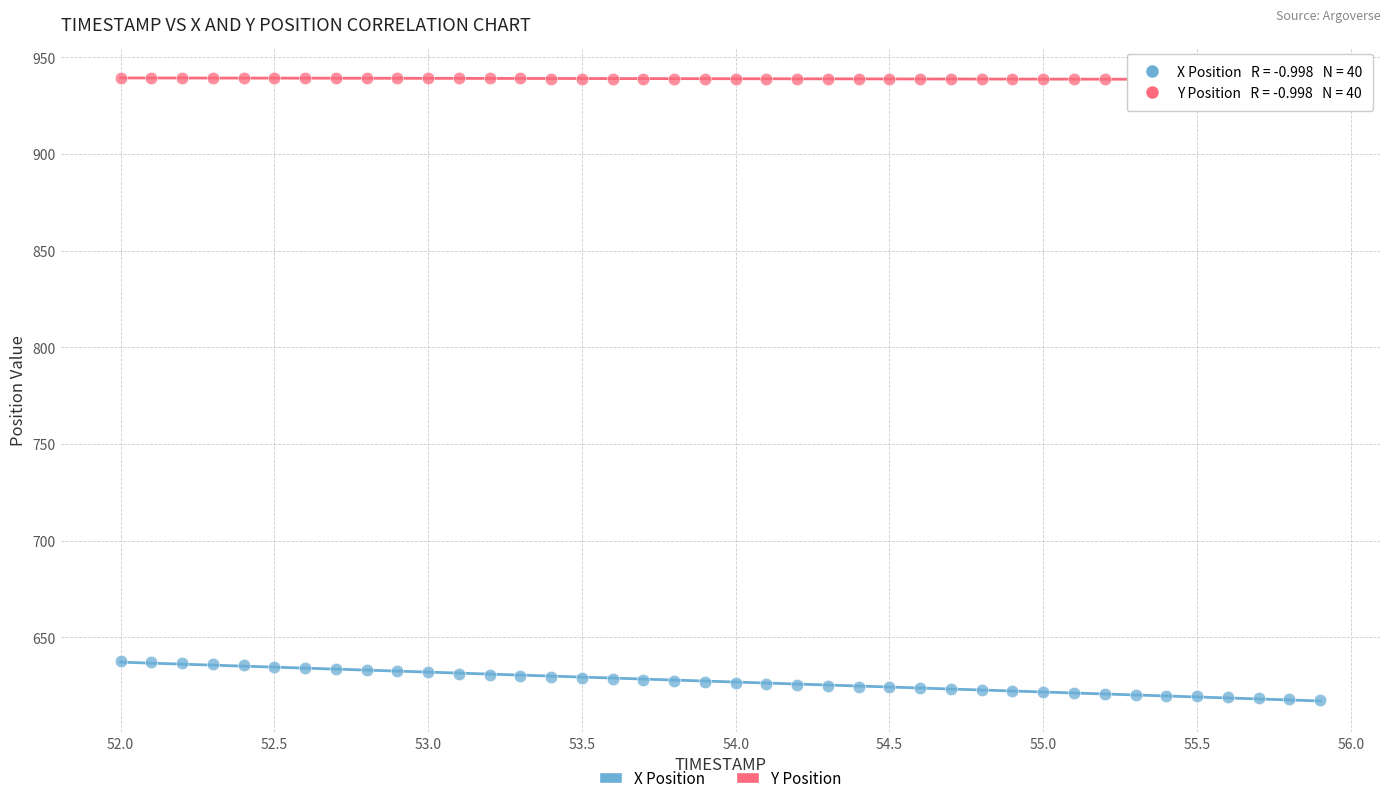

What are all the series names shown in the legend?

X Position, Y Position